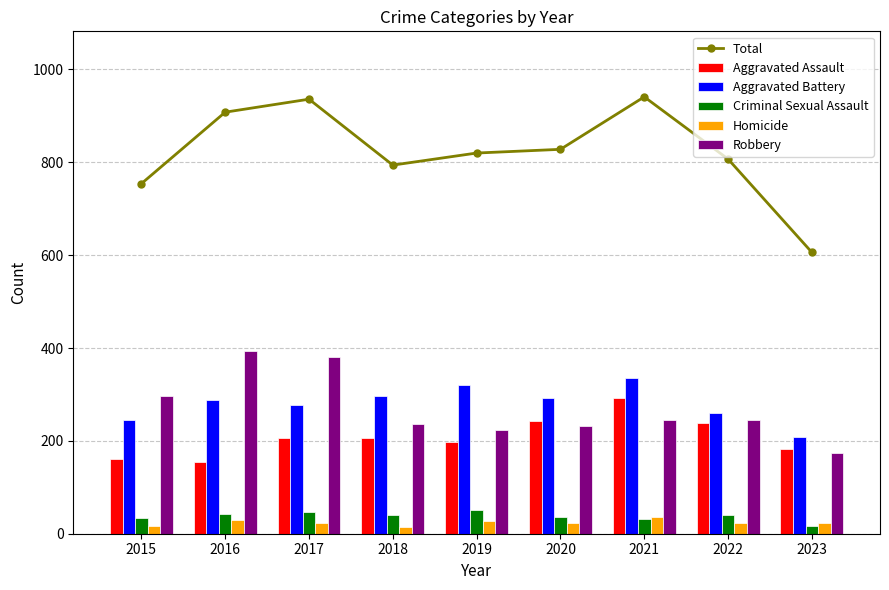

How many values in the Total series are below 820?

4